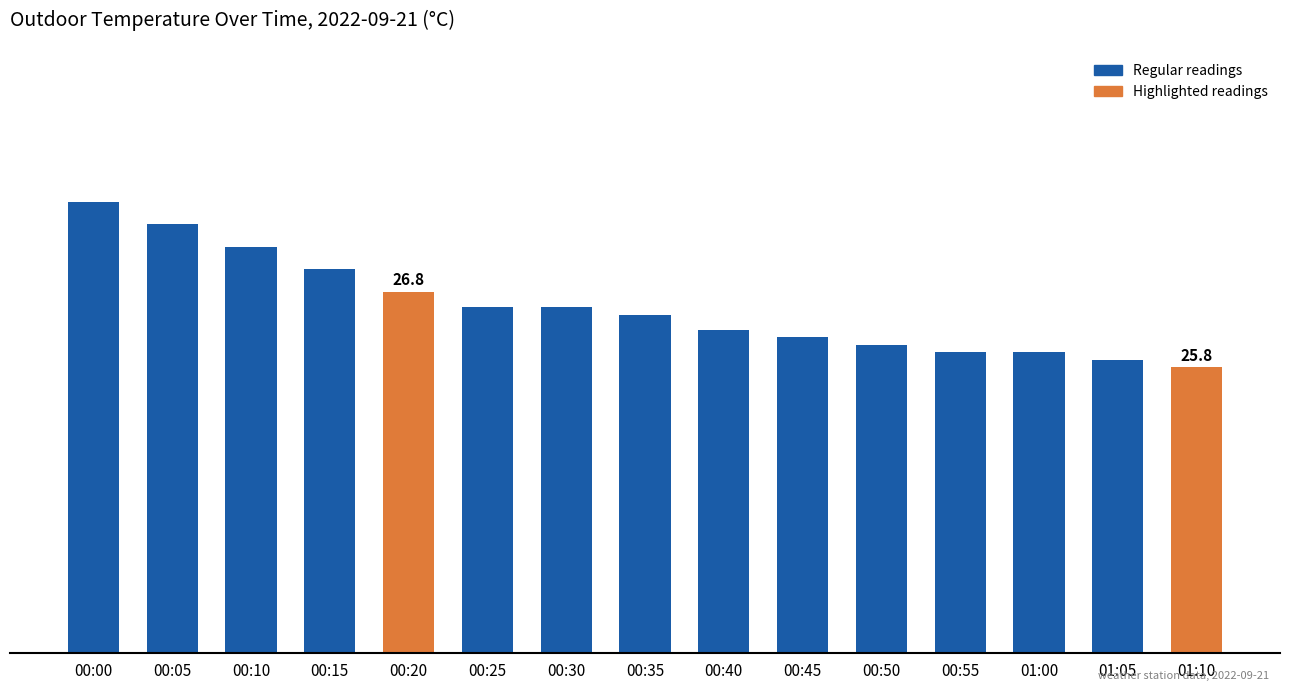

What is the difference between the second highest and second lowest values?

1.8